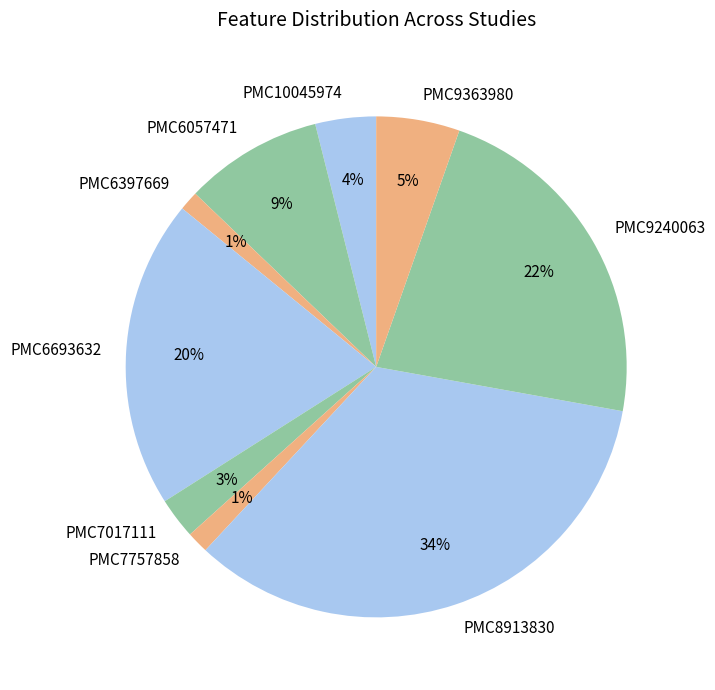

Is there a majority slice in this chart?

No